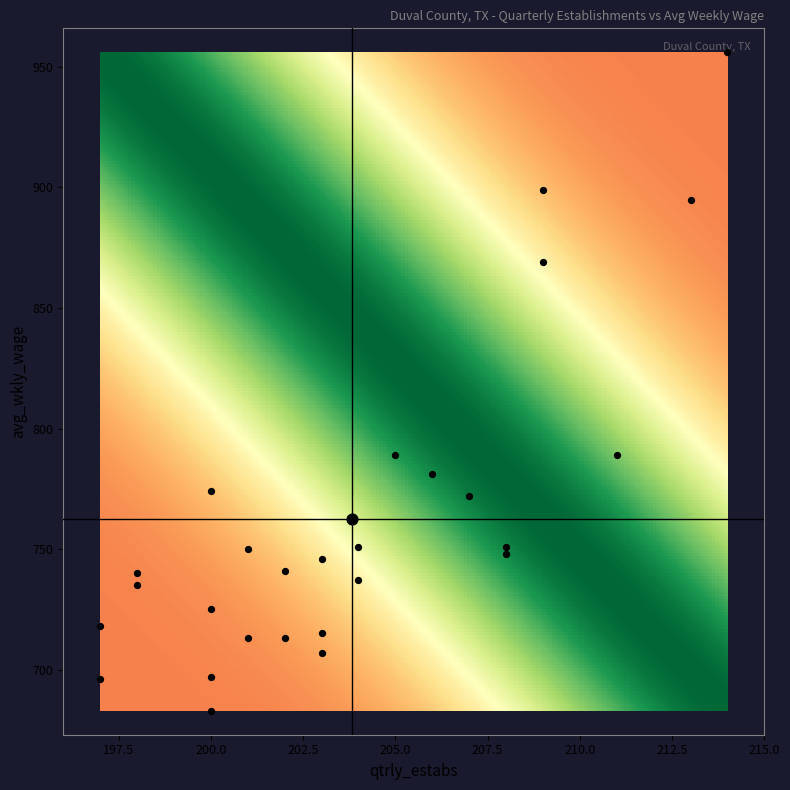

What is the smallest value displayed?

197